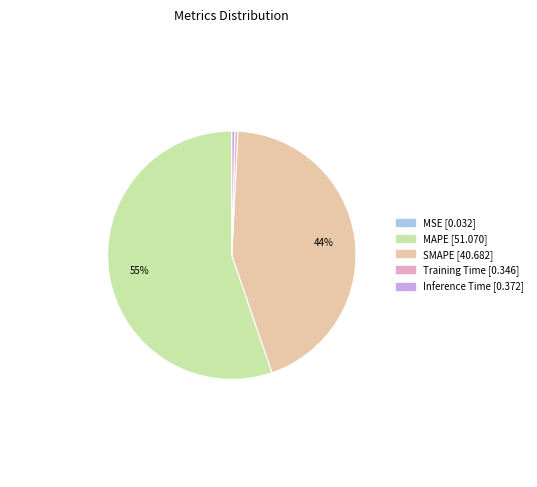

Is it true that Training Time is 0% of the pie?

True